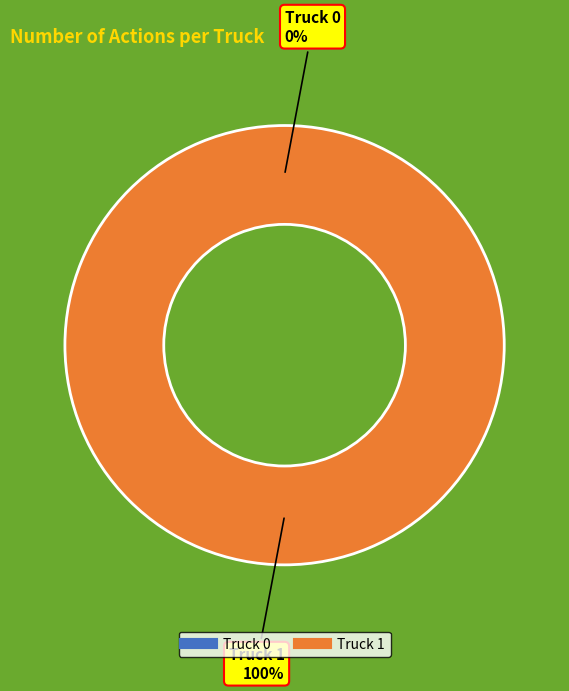

To the nearest percent, what percentage of the pie is Truck 1?

100%